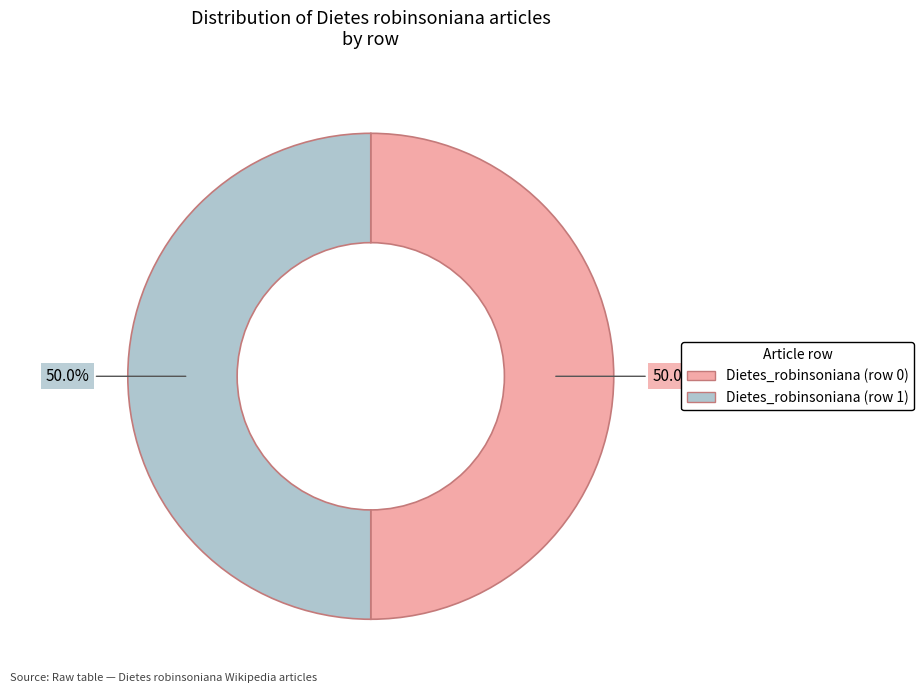

To the nearest percent, what is the average slice percentage?

50%